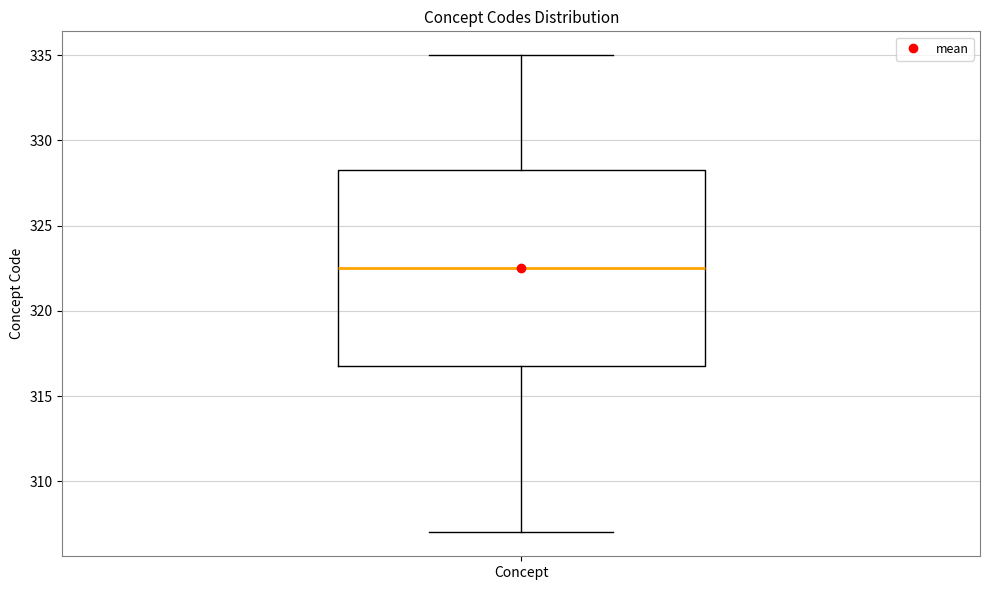

Where does the lower whisker of the box for Concept end on the y-axis? The values are not printed on the chart, so give them approximately, as read against the axis.

307.0